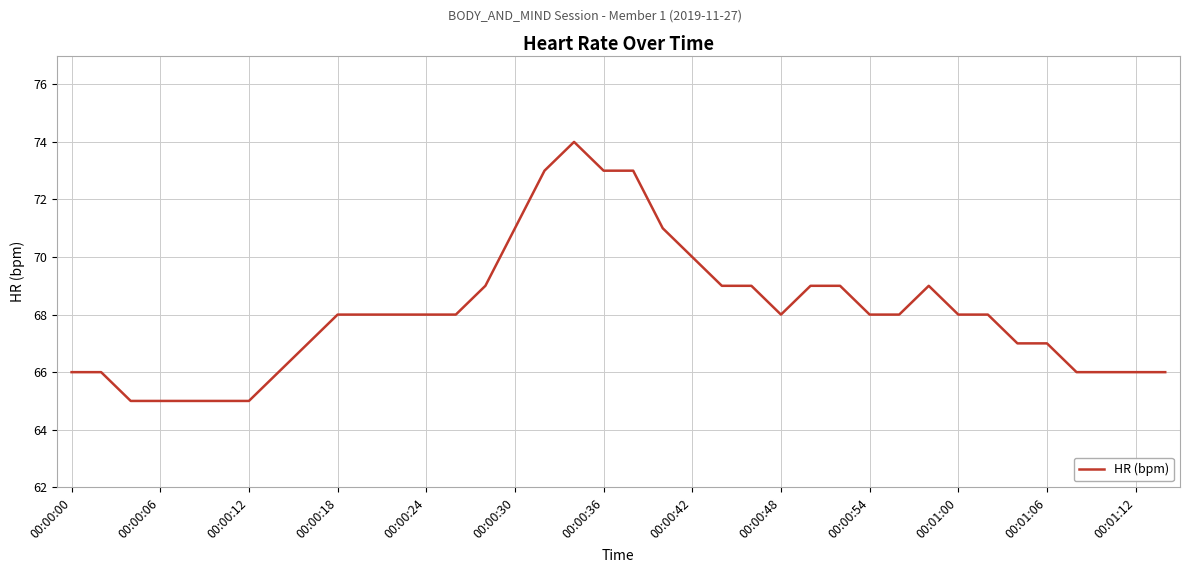

What is the maximum value shown in the chart?

74